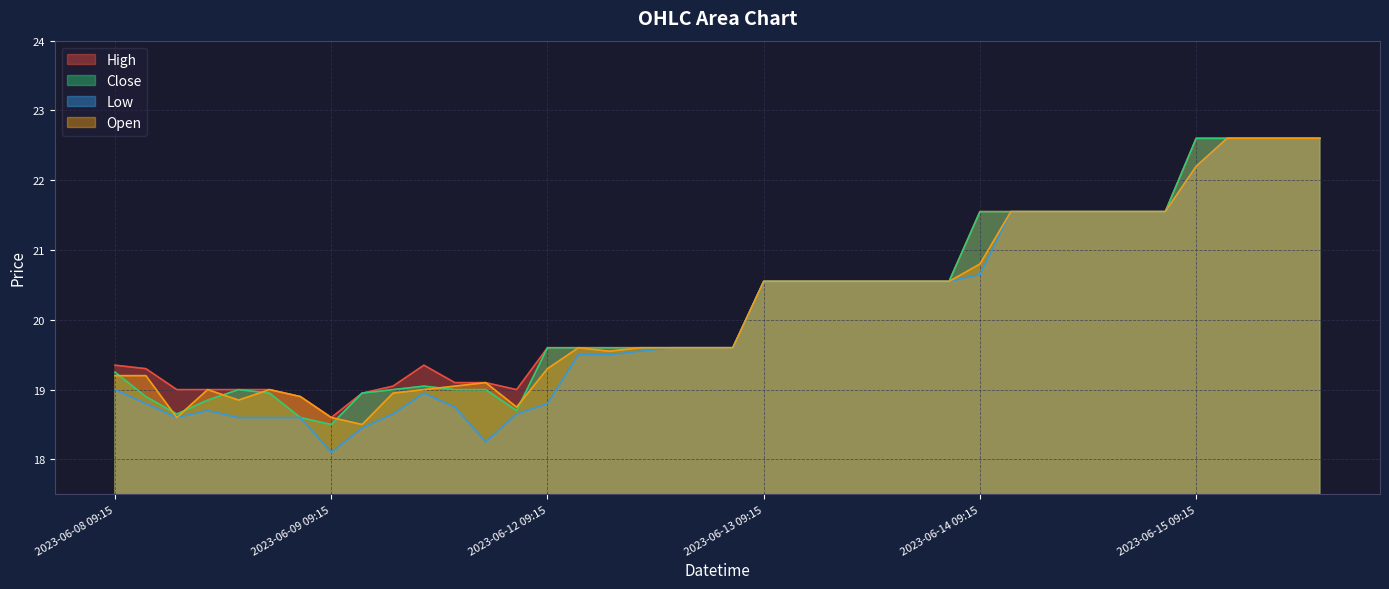

Where is High nearest to the value 20?

2023-06-12 09:15